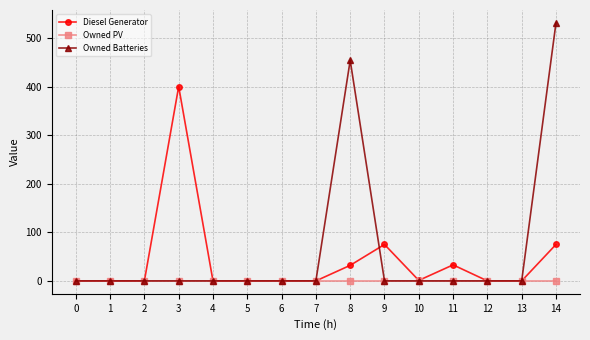

Rank the series by their average value, from highest to lowest.

Owned Batteries, Diesel Generator, Owned PV